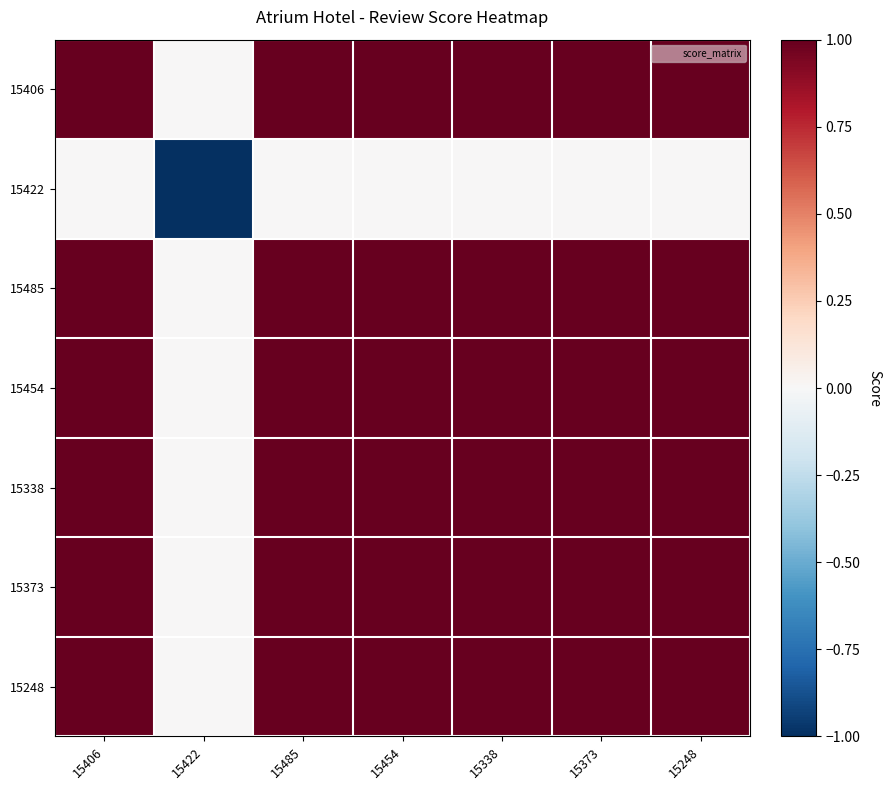

At which category is the sum across all series the highest?

15406